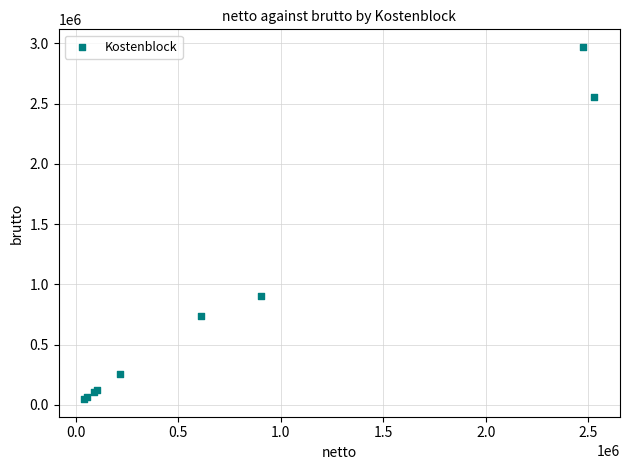

What Y value in the scatter plot is closest to 1509052?

901060.0